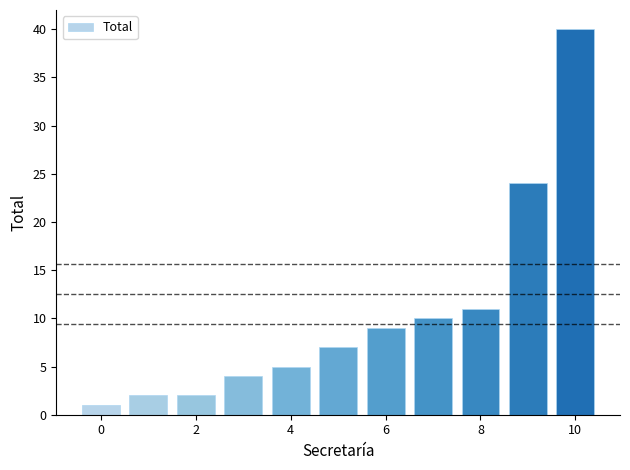

What is the greatest value displayed?

40